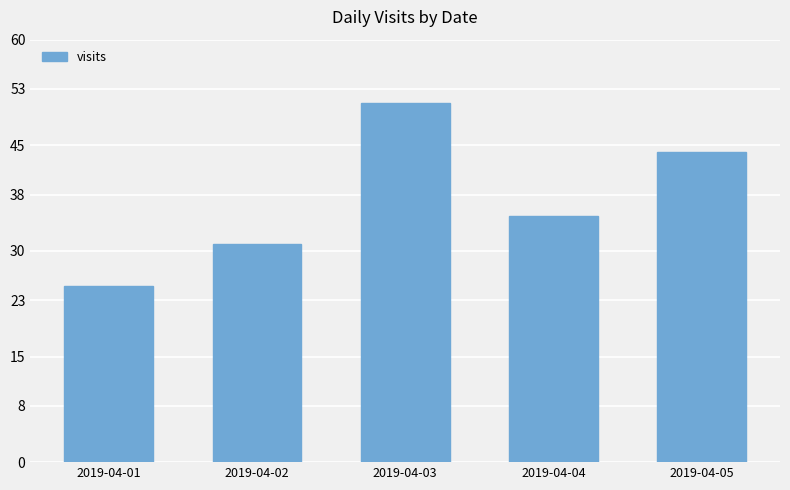

Reading right to left, extract all data points from this chart.

44	35	51	31	25